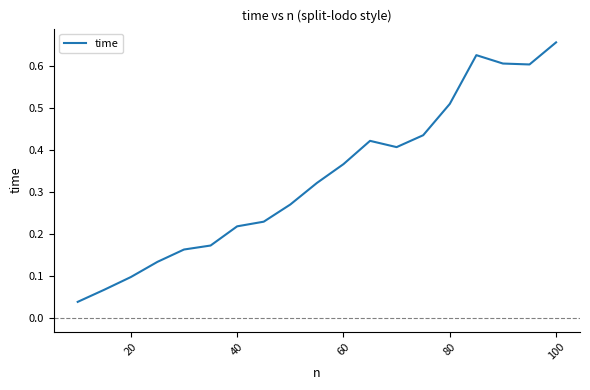

What is the sum of all values?

6.3